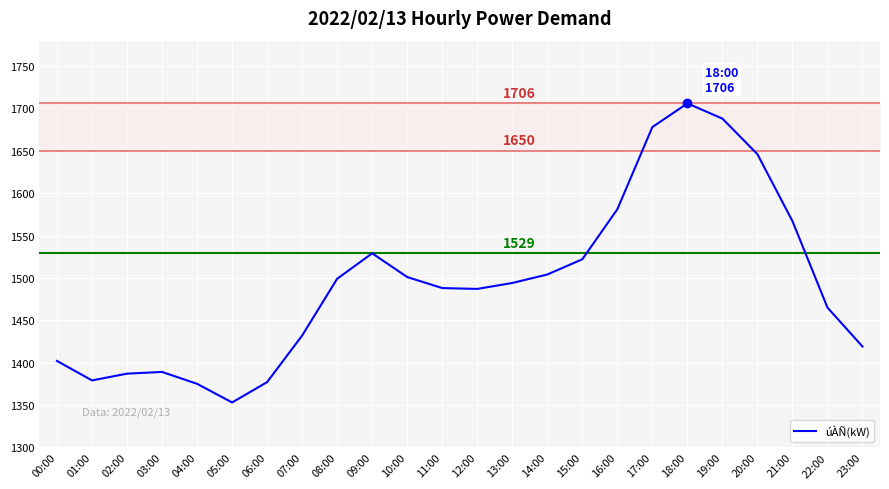

The chart shows a value of 2111 at 09:00. True or false?

False